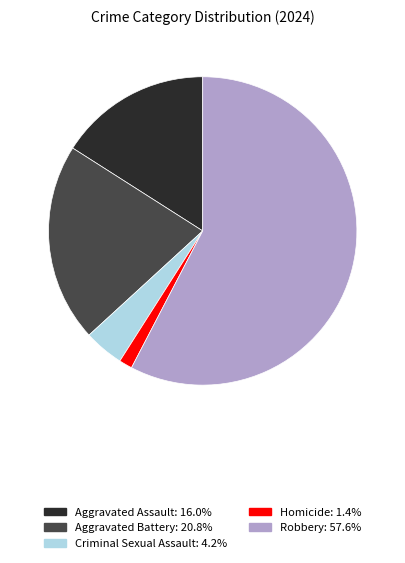

Which slice is the smallest?

Homicide